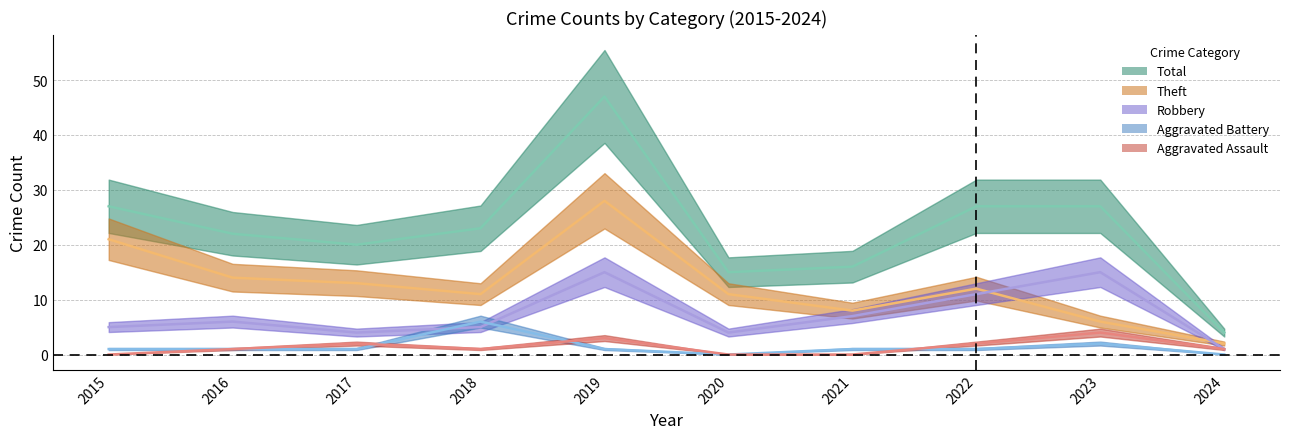

Between which two adjacent categories do Aggravated Assault and Aggravated Battery first intersect?

2017 and 2018